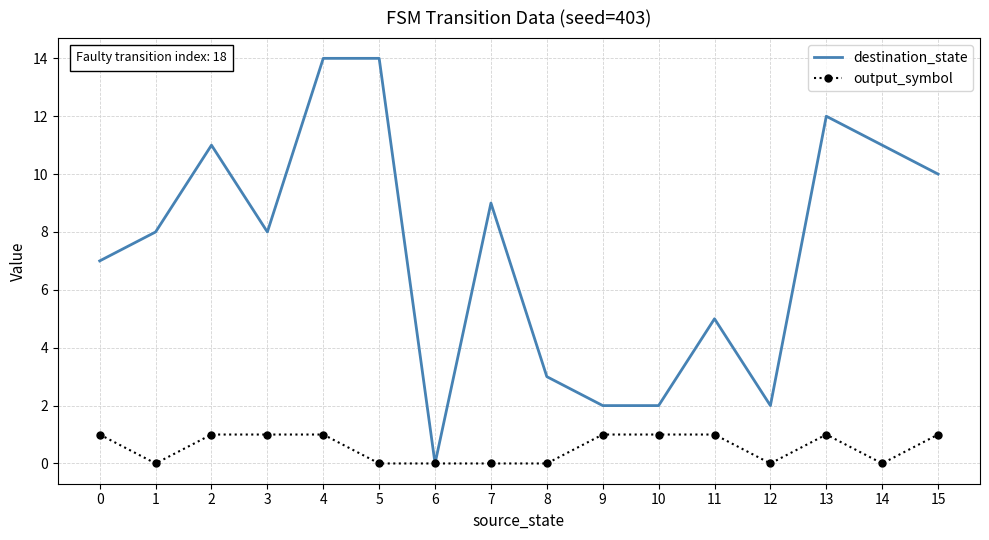

Rank the series by their maximum value, from lowest to highest.

output_symbol, destination_state